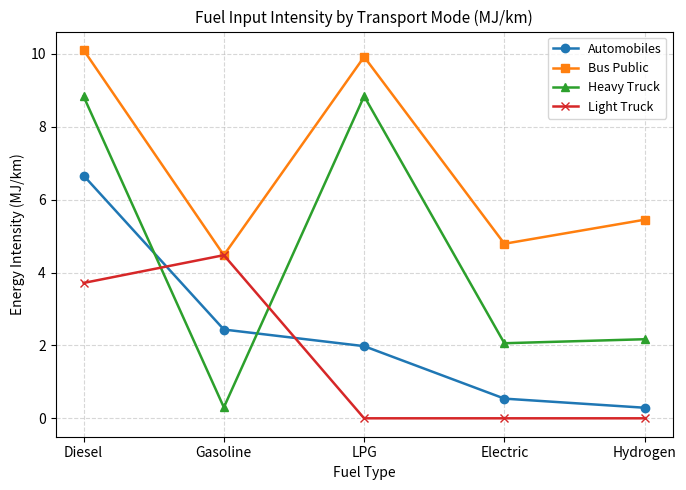

What is the spread (max minus min) of values at Gasoline?

4.2